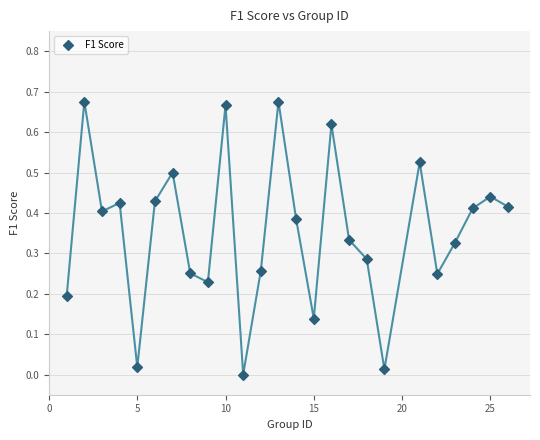

What is the range of X values (max minus min)?

25.0